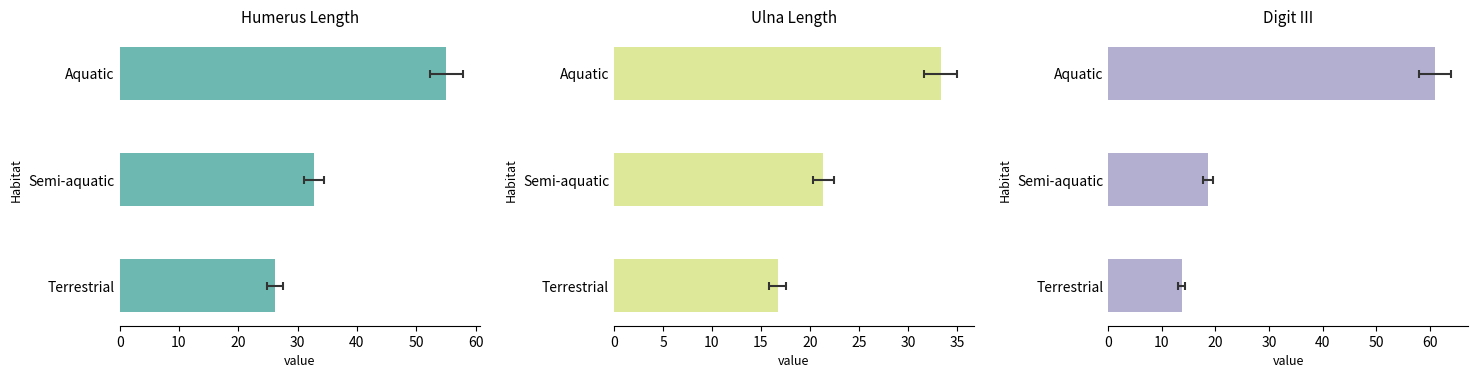

True or false: Humerus Length has a value of 16.2 at Semi-aquatic.

False